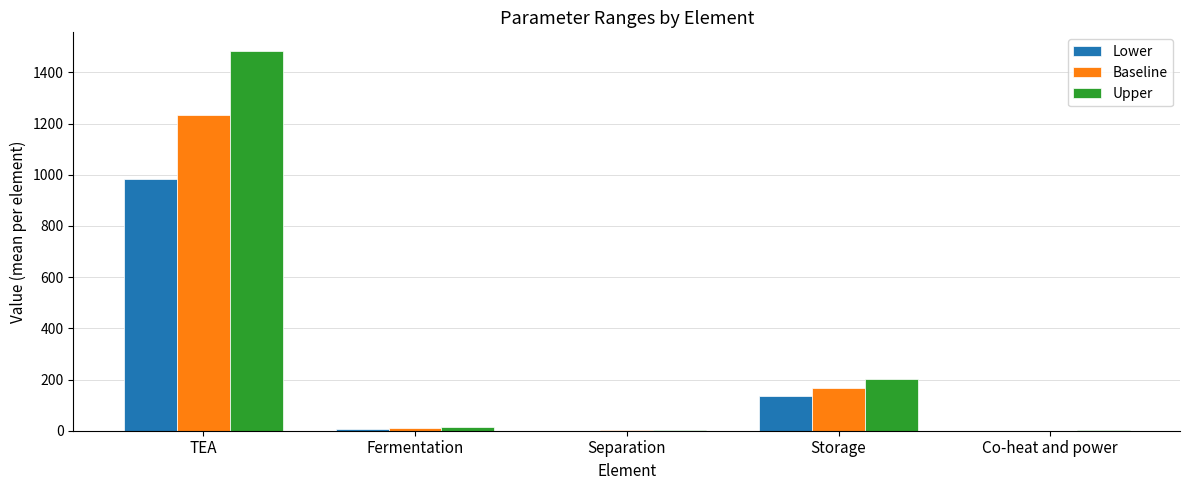

Which series changed the most between TEA and Storage?

Upper